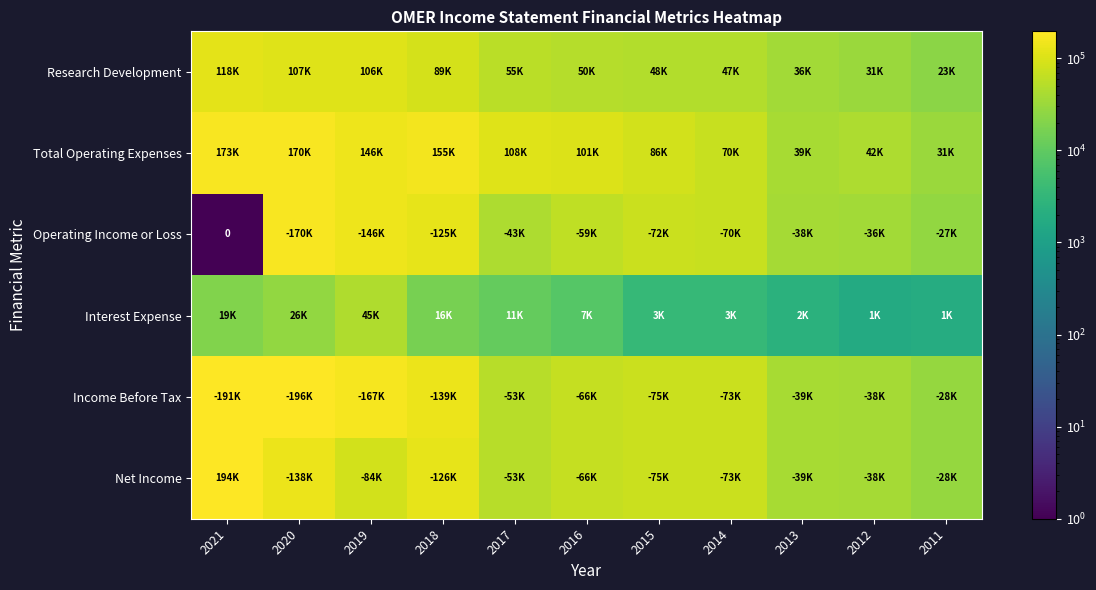

At which label does Research Development first exceed 50700?

2021